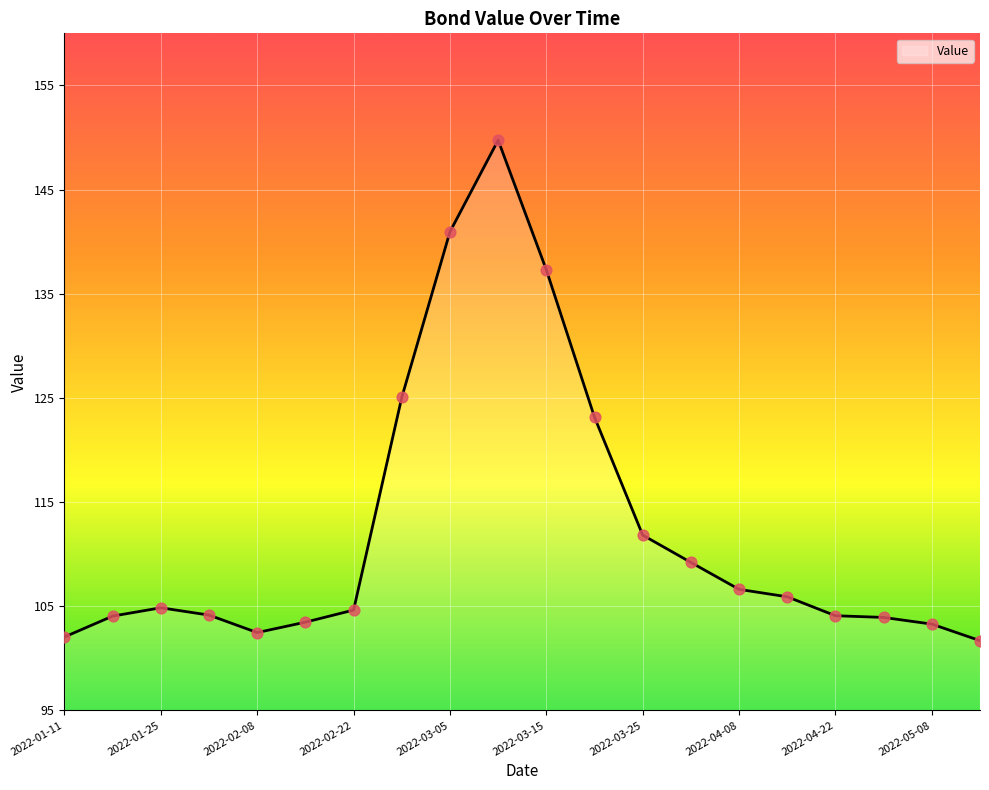

What is the difference between the maximum and minimum values?

48.1